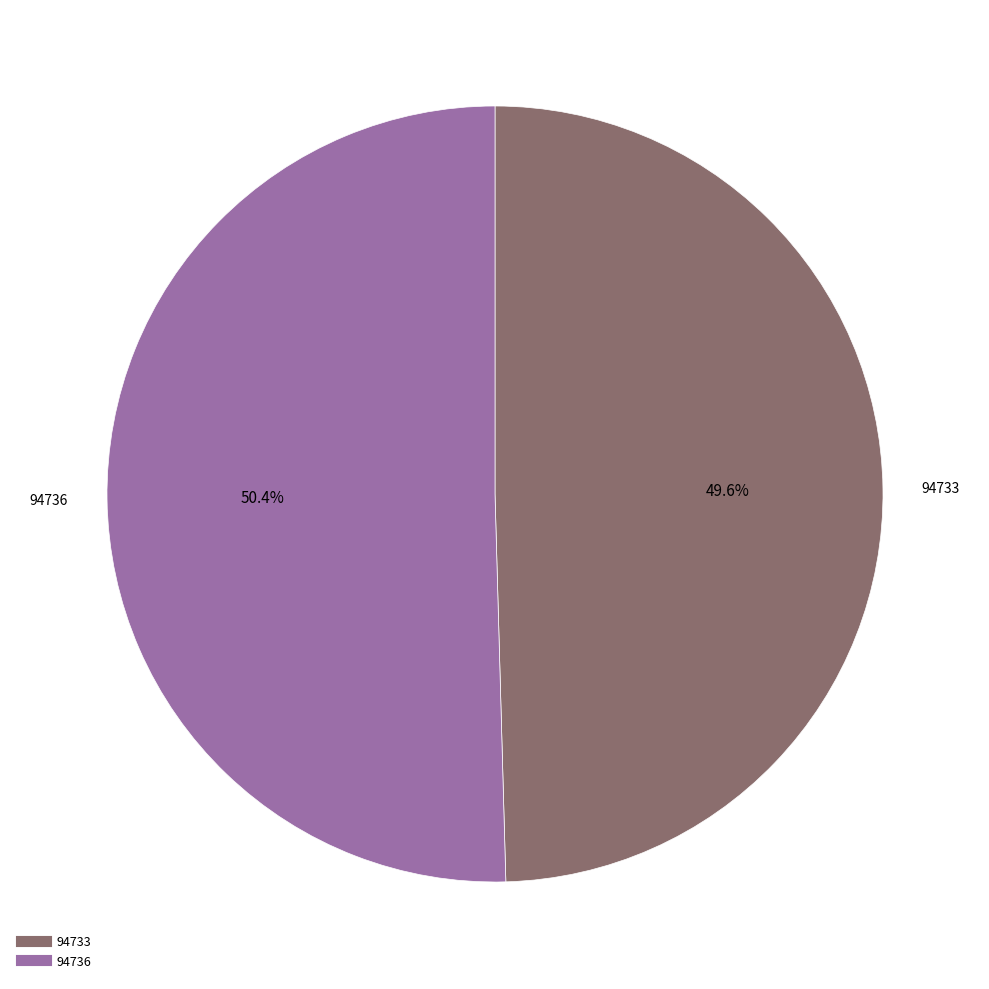

The 94736 slice represents 50% of the pie. True or false?

True